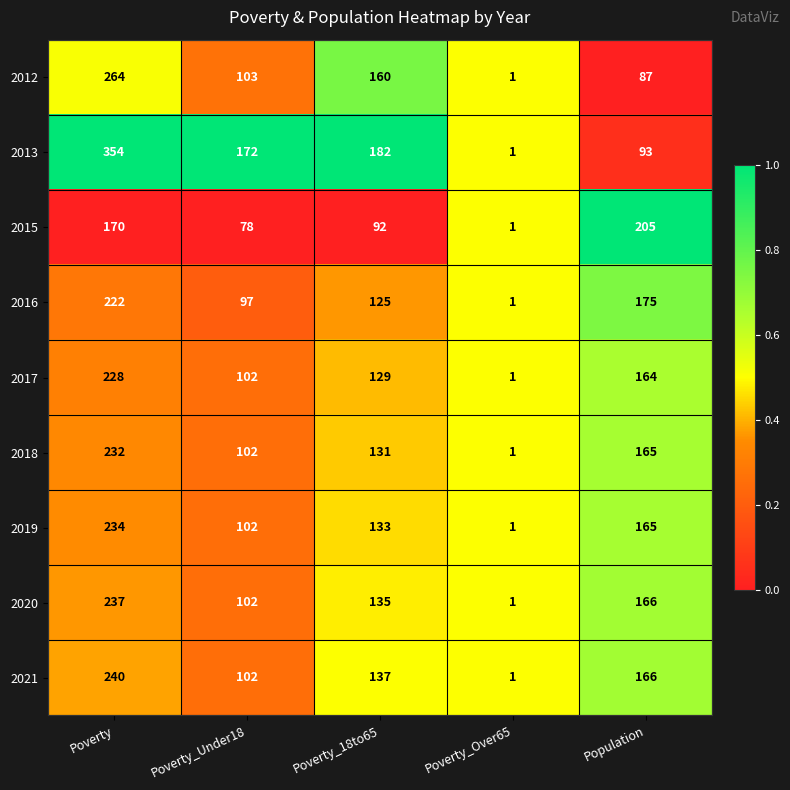

What is the approximate value of 2019 at Poverty, to the nearest 5?

235